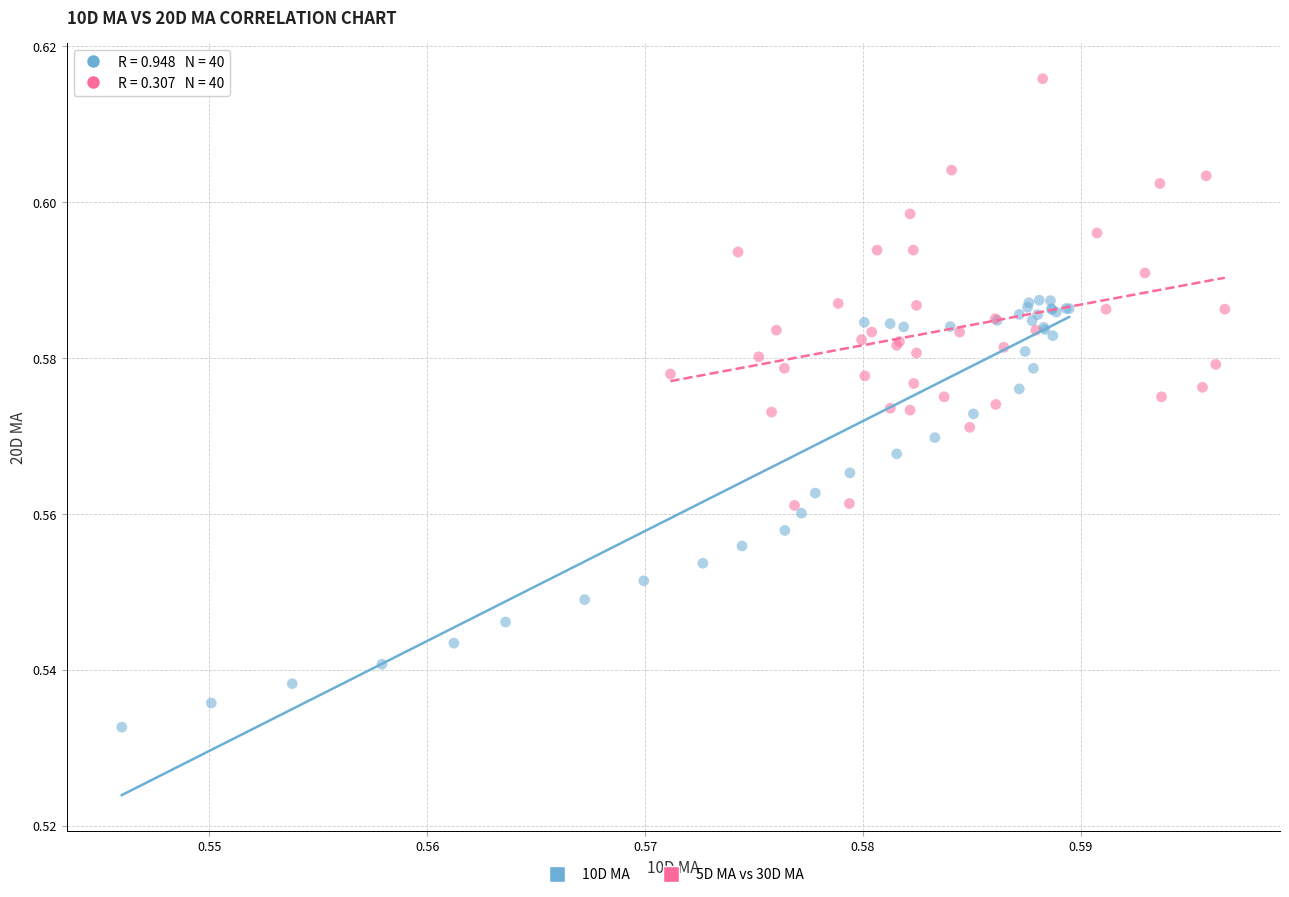

Which series contains the highest Y value?

5D MA vs 30D MA